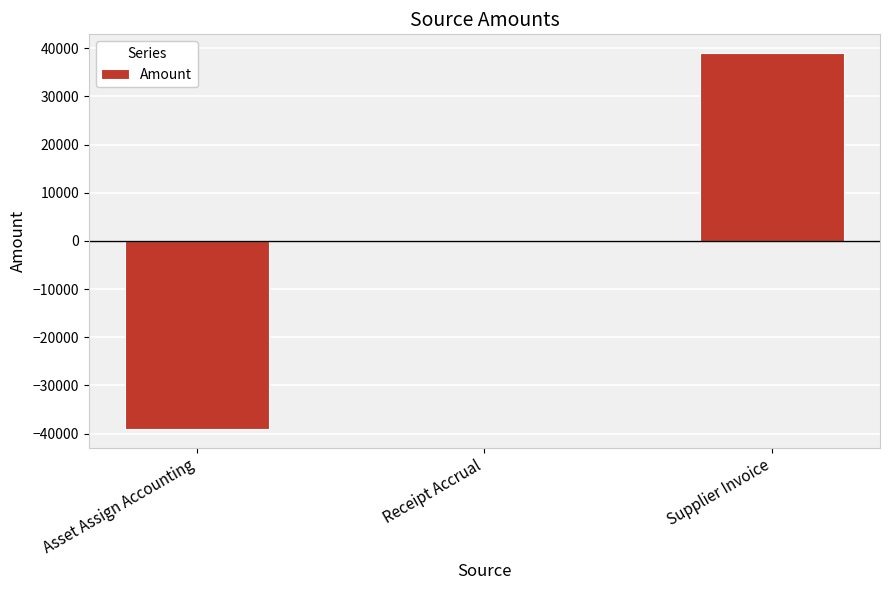

Is it true that the value at Receipt Accrual is 0.0?

True